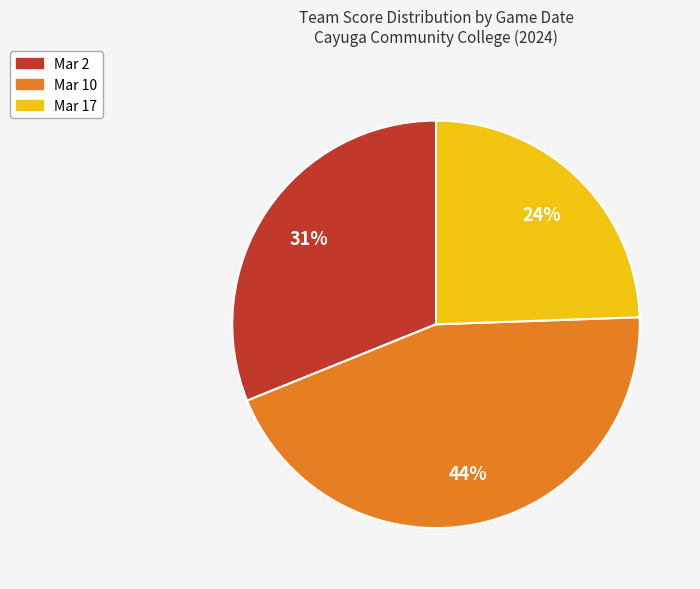

Approximately how many times larger is the value at Mar 17 compared to Mar 2?

0.8